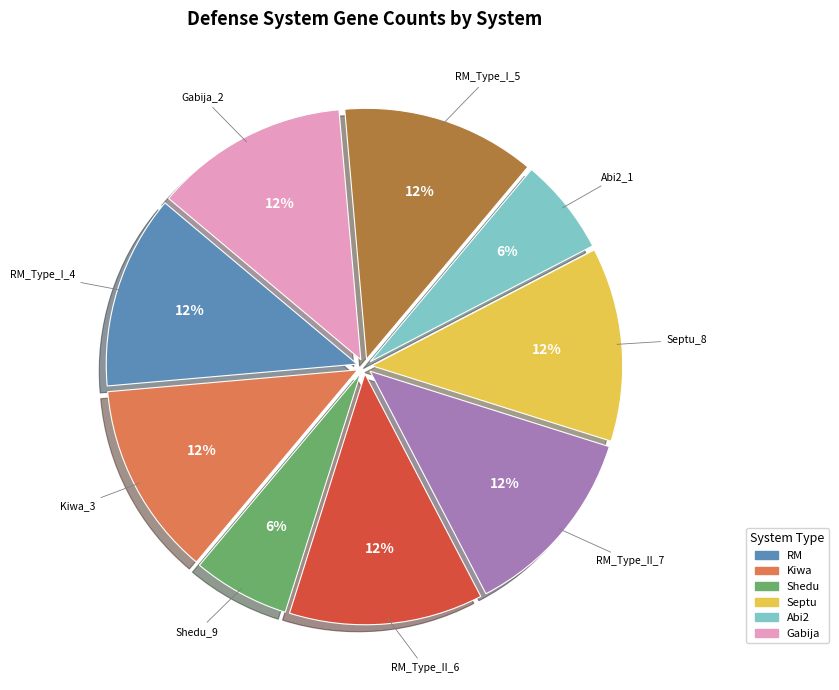

Does any single category account for the majority?

No